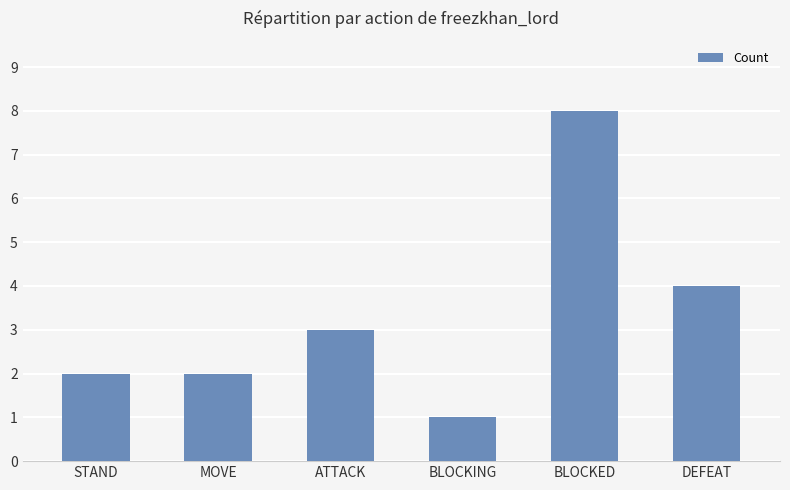

Does the chart contain any negative values?

No